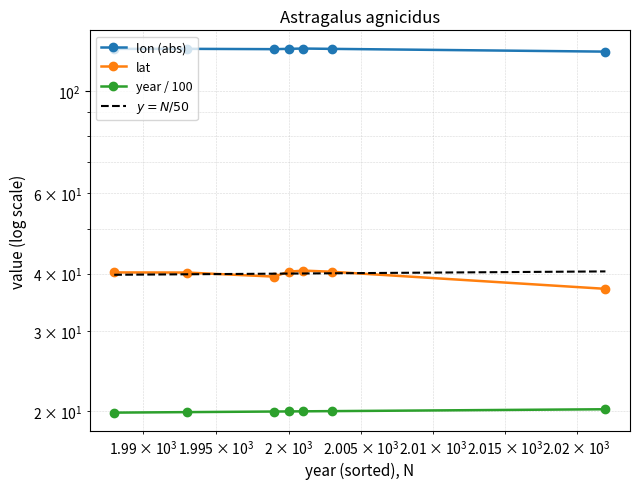

True or false: lat and lon (abs) cross at least once.

False